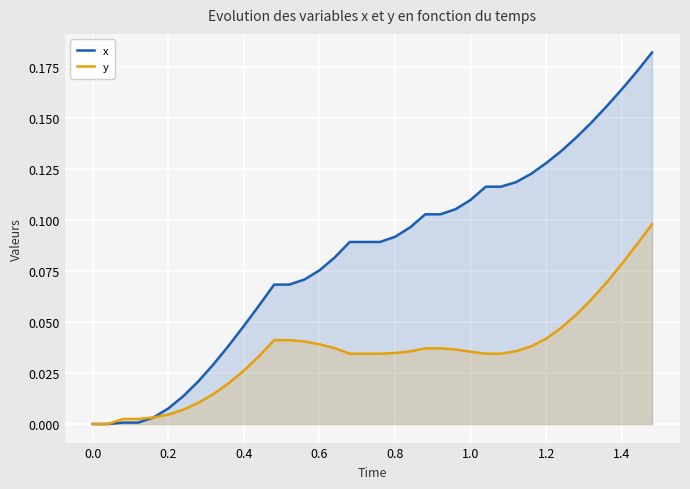

Reading left to right, transcribe all the data shown in this chart.

x: 0.0	0.0	0.0	0.0	0.0	0.0	0.0	0.0	0.0	0.0	0.0	0.1	0.1	0.1	0.1	0.1	0.1	0.1	0.1	0.1	0.1	0.1	0.1	0.1	0.1	0.1	0.1	0.1	0.1	0.1	0.1	0.1	0.1	0.1	0.2	0.2	0.2	0.2
y: 0.0	0.0	0.0	0.0	0.0	0.0	0.0	0.0	0.0	0.0	0.0	0.0	0.0	0.0	0.0	0.0	0.0	0.0	0.0	0.0	0.0	0.0	0.0	0.0	0.0	0.0	0.0	0.0	0.0	0.0	0.0	0.0	0.1	0.1	0.1	0.1	0.1	0.1